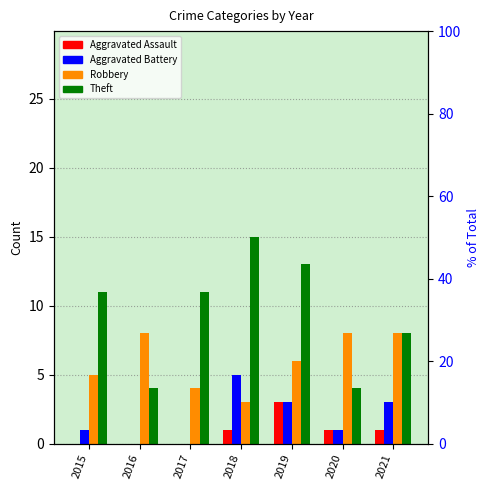

What are all the series names shown in the legend?

Aggravated Assault, Aggravated Battery, Robbery, Theft